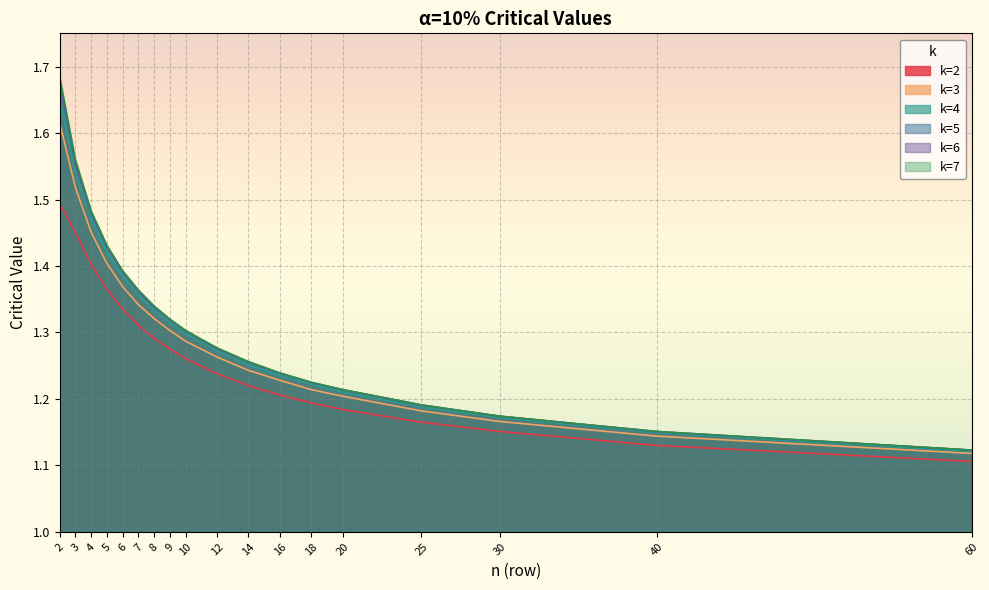

Between 9 and 10, which series saw the biggest shift?

k=5